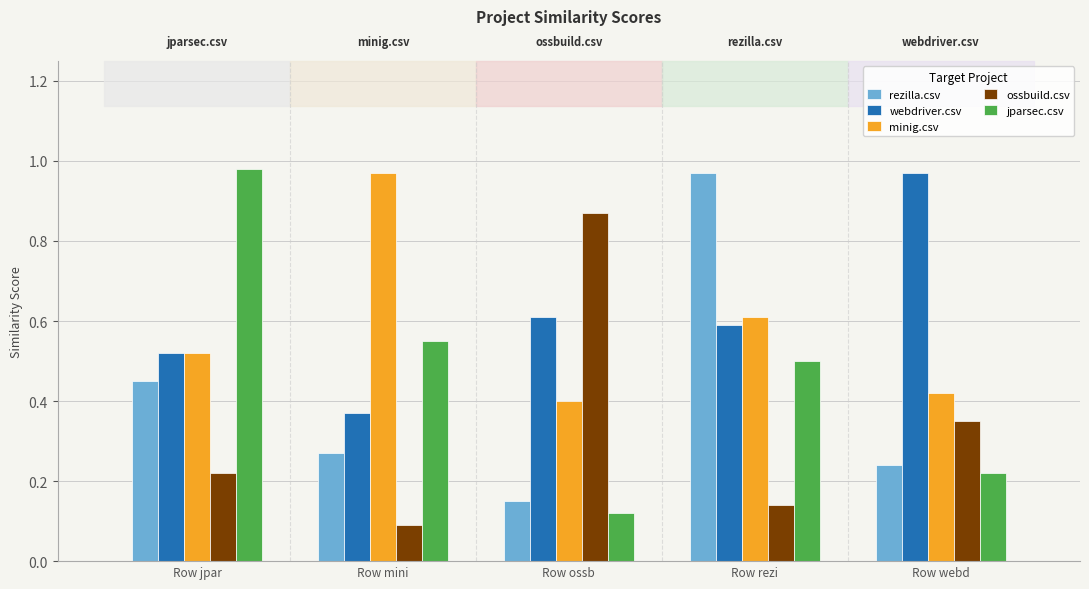

Which category has the lowest value in the ossbuild.csv series?

Row mini